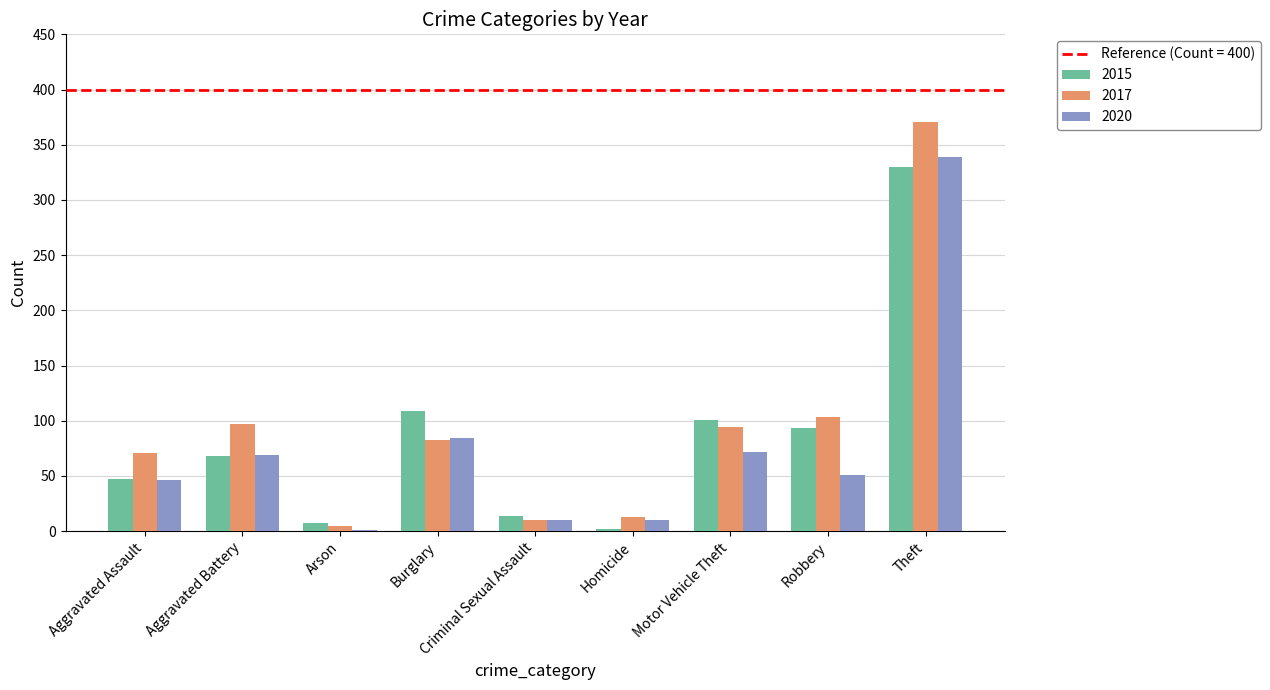

What is the difference between the 2017 values at Theft and Motor Vehicle Theft?

277